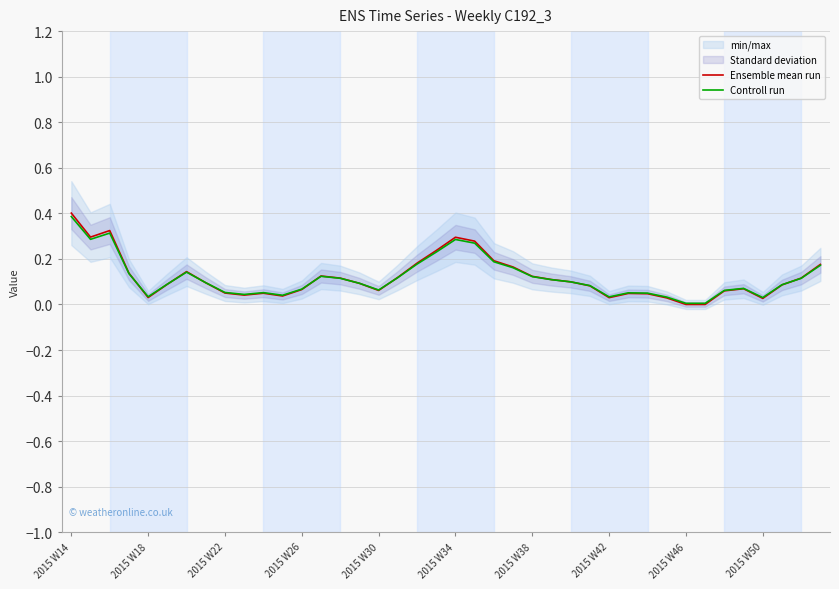

Which category has the highest value in the Ensemble mean run series?

2015 W14